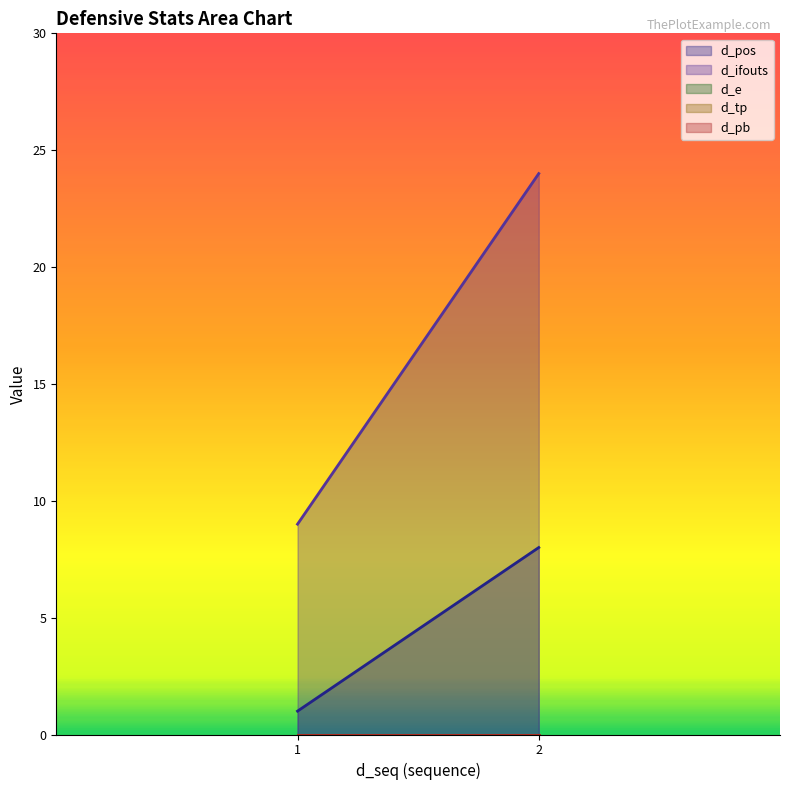

Count the number of categories in the chart.

2